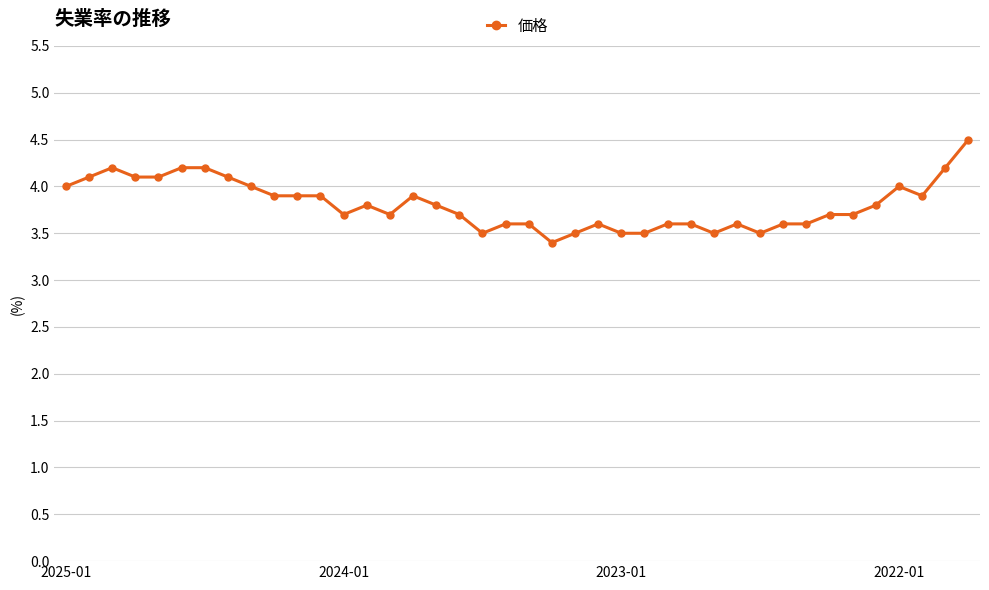

What is the sum of all values?

152.3